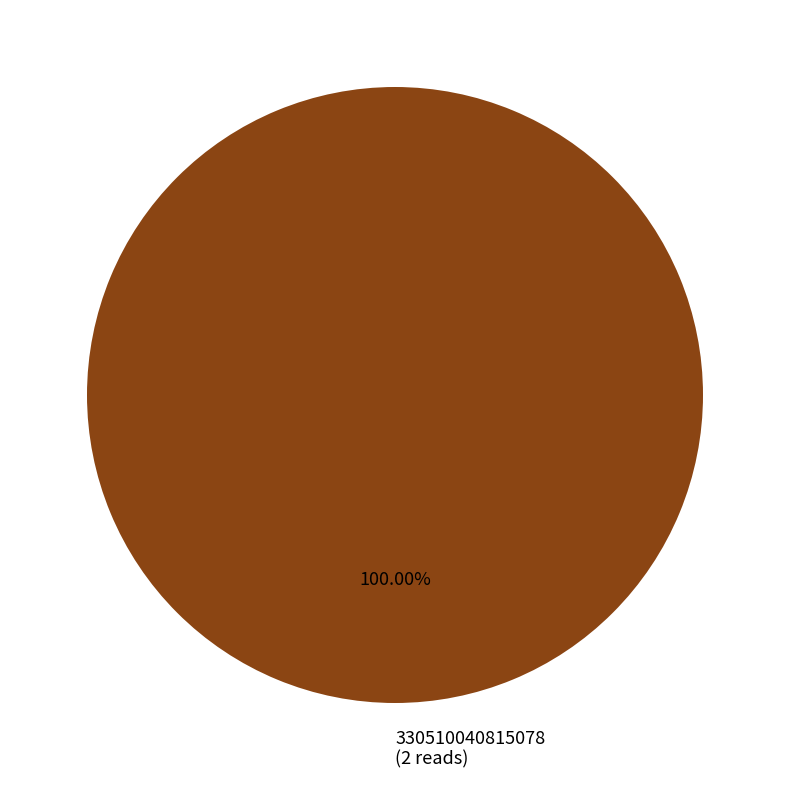

Rank the categories by value from highest to lowest.

330510040815078 (2 reads)